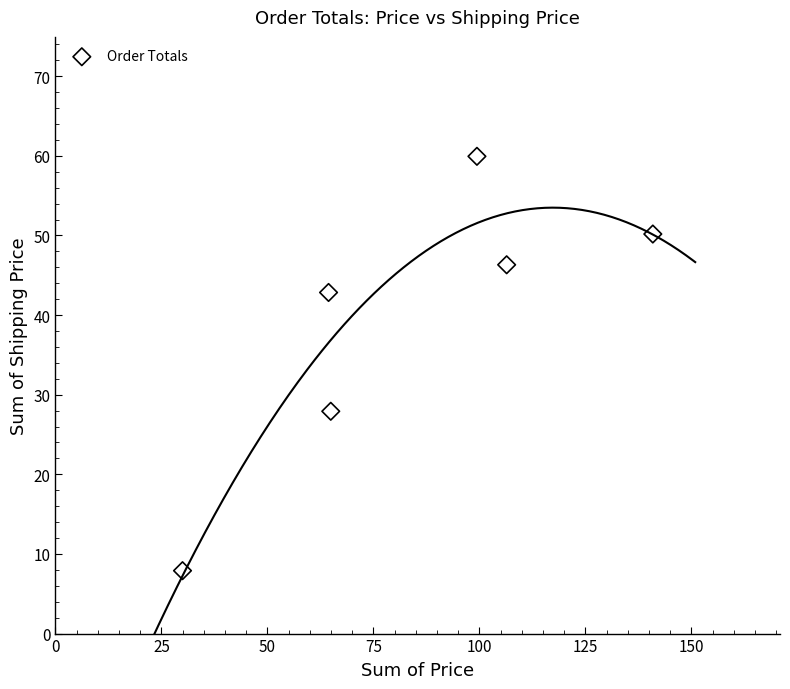

What is the range of X values (max minus min)?

110.9